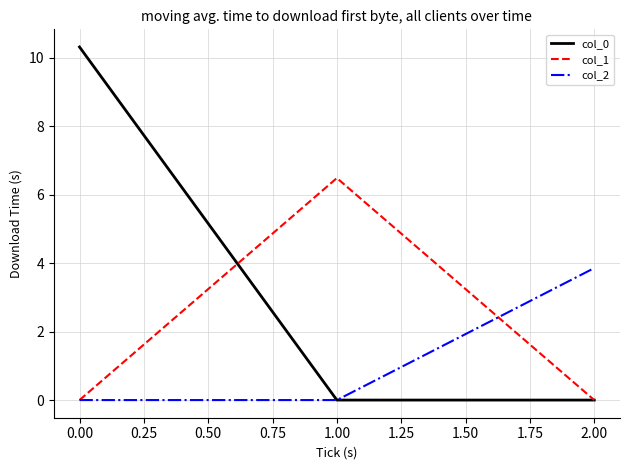

Reading left to right, list all the values displayed in this chart.

col_0: 10.3	0.0	0.0
col_1: 0.0	6.5	0.0
col_2: 0.0	0.0	3.9